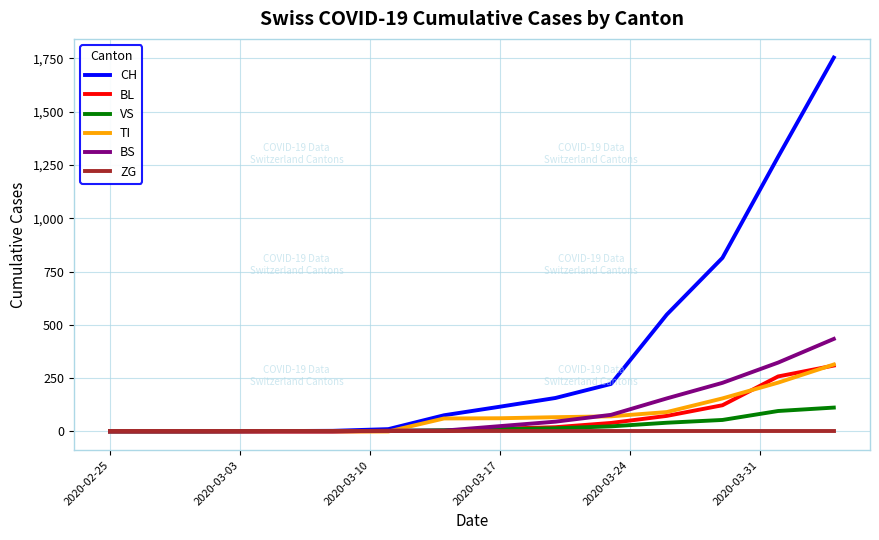

Does the chart display data point markers on the line(s)?

No